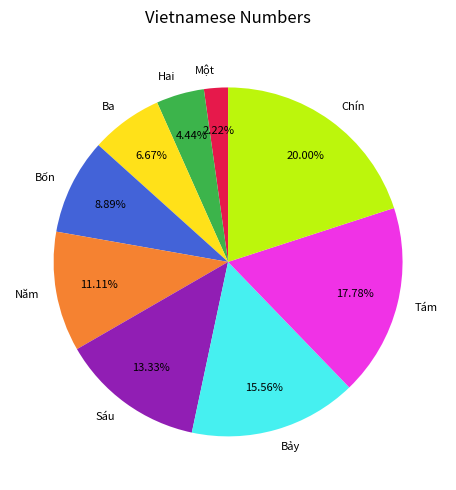

Does Bốn represent more than half of the total?

No